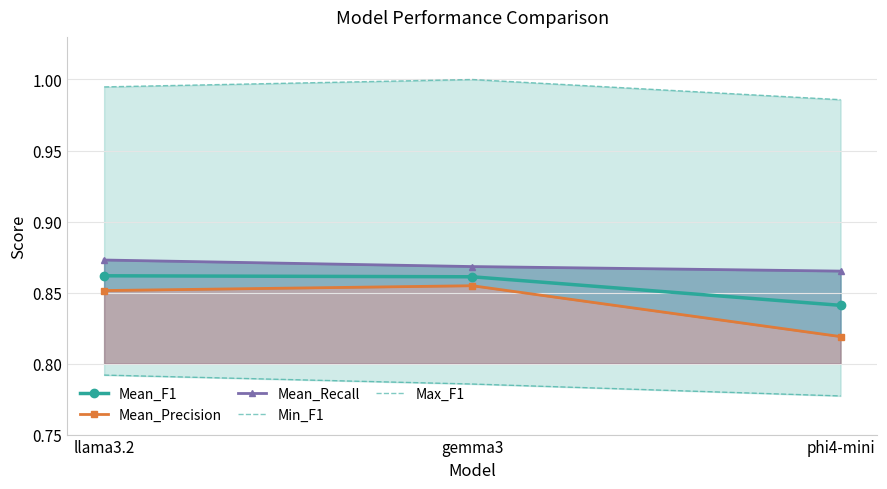

What is the label of the 1st point from the left?

llama3.2